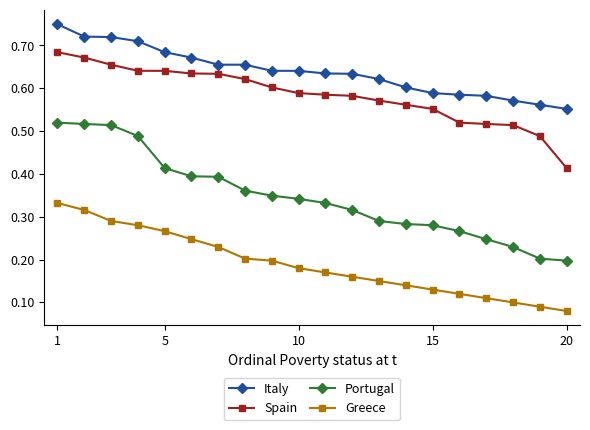

Which series has the largest range (max minus min)?

Portugal